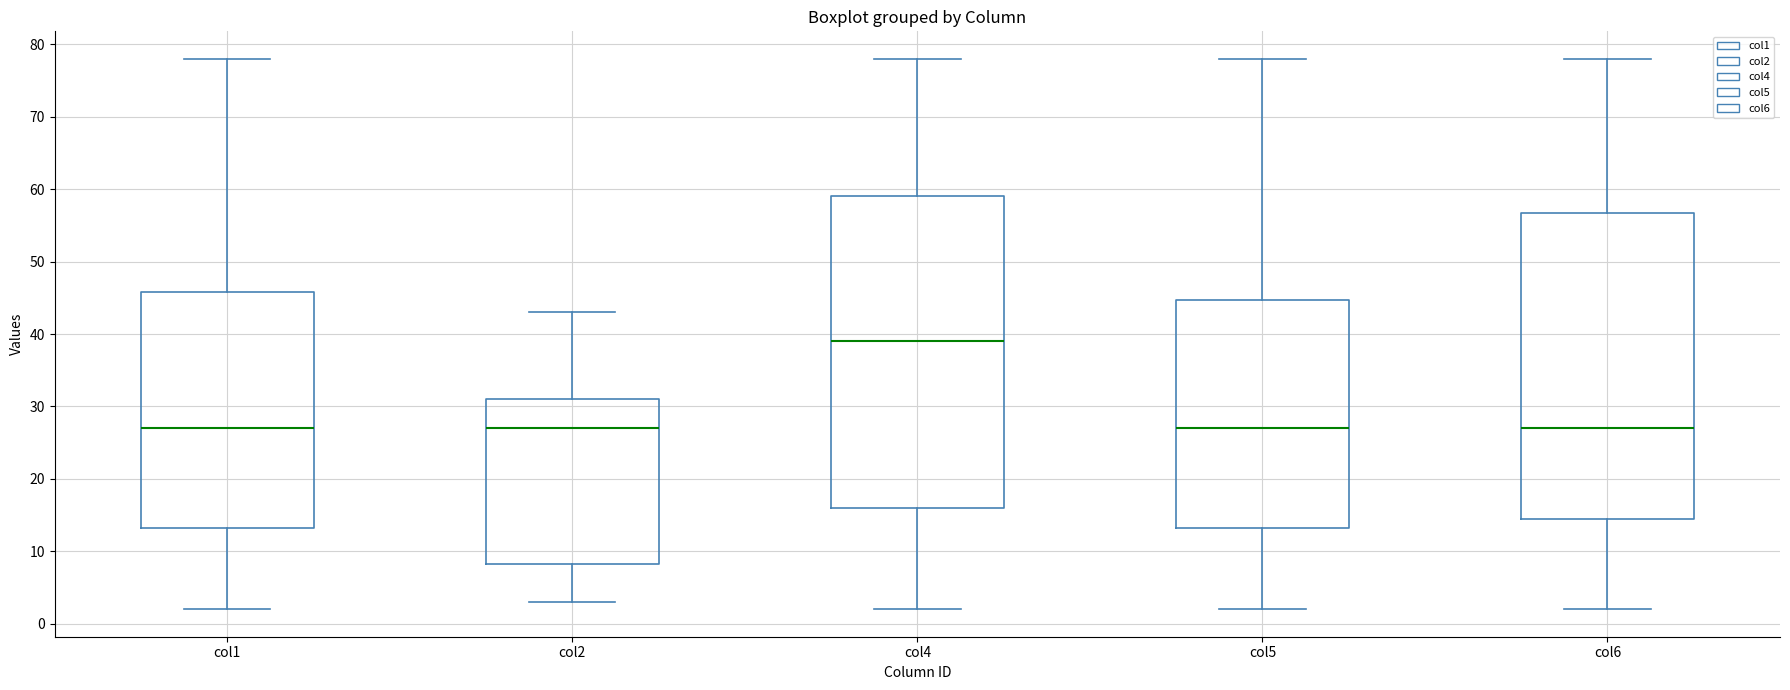

Reading left to right, transcribe this box plot: for each box, give where its median line is, the range the box spans, and where its two whiskers end, as read against the y-axis. The values are not printed on the chart, so give them approximately, as read against the axis.

col1: median 27, box 13 to 46, whiskers 2 to 78
col2: median 27, box 8 to 31, whiskers 3 to 43
col4: median 39, box 16 to 59, whiskers 2 to 78
col5: median 27, box 13 to 45, whiskers 2 to 78
col6: median 27, box 15 to 57, whiskers 2 to 78